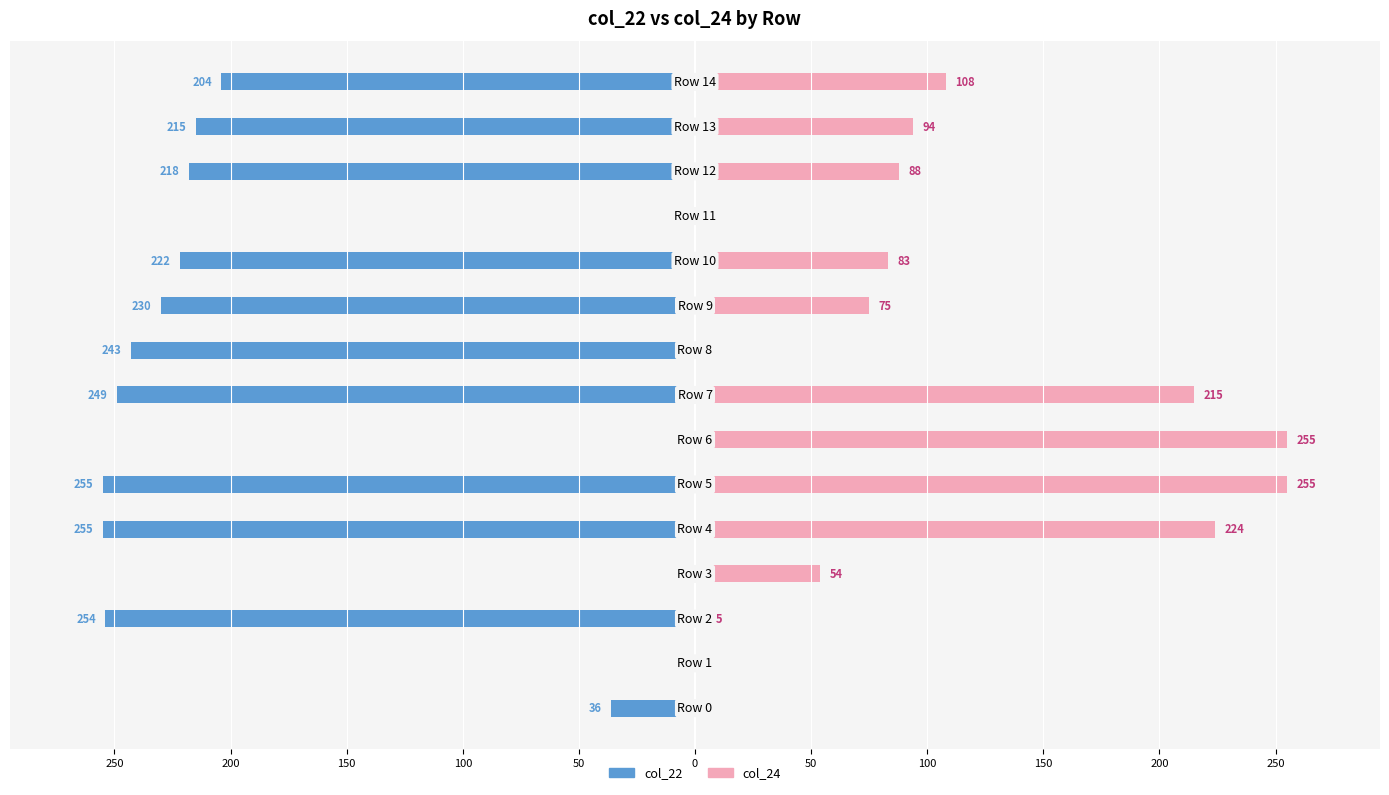

How many groups of bars are there?

15